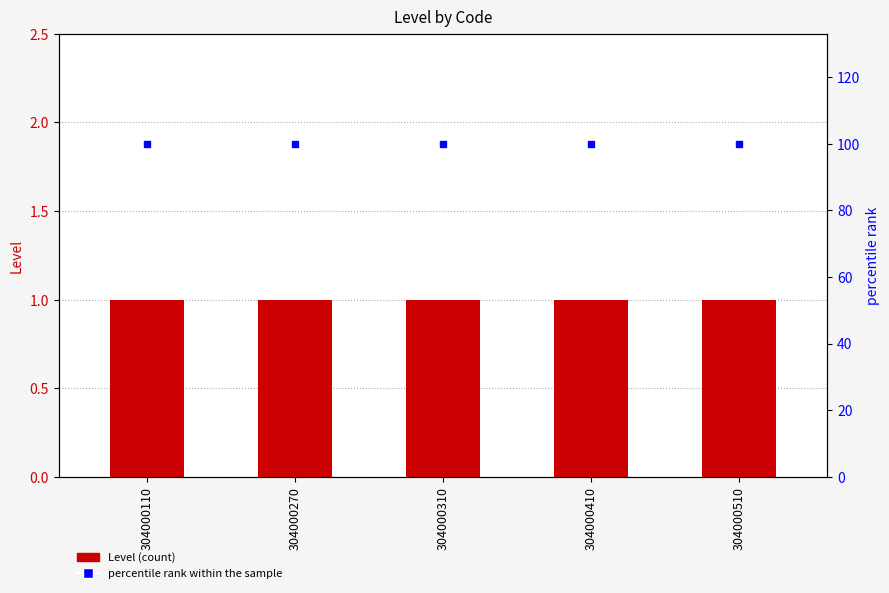

What is the average value of the Level series?

1